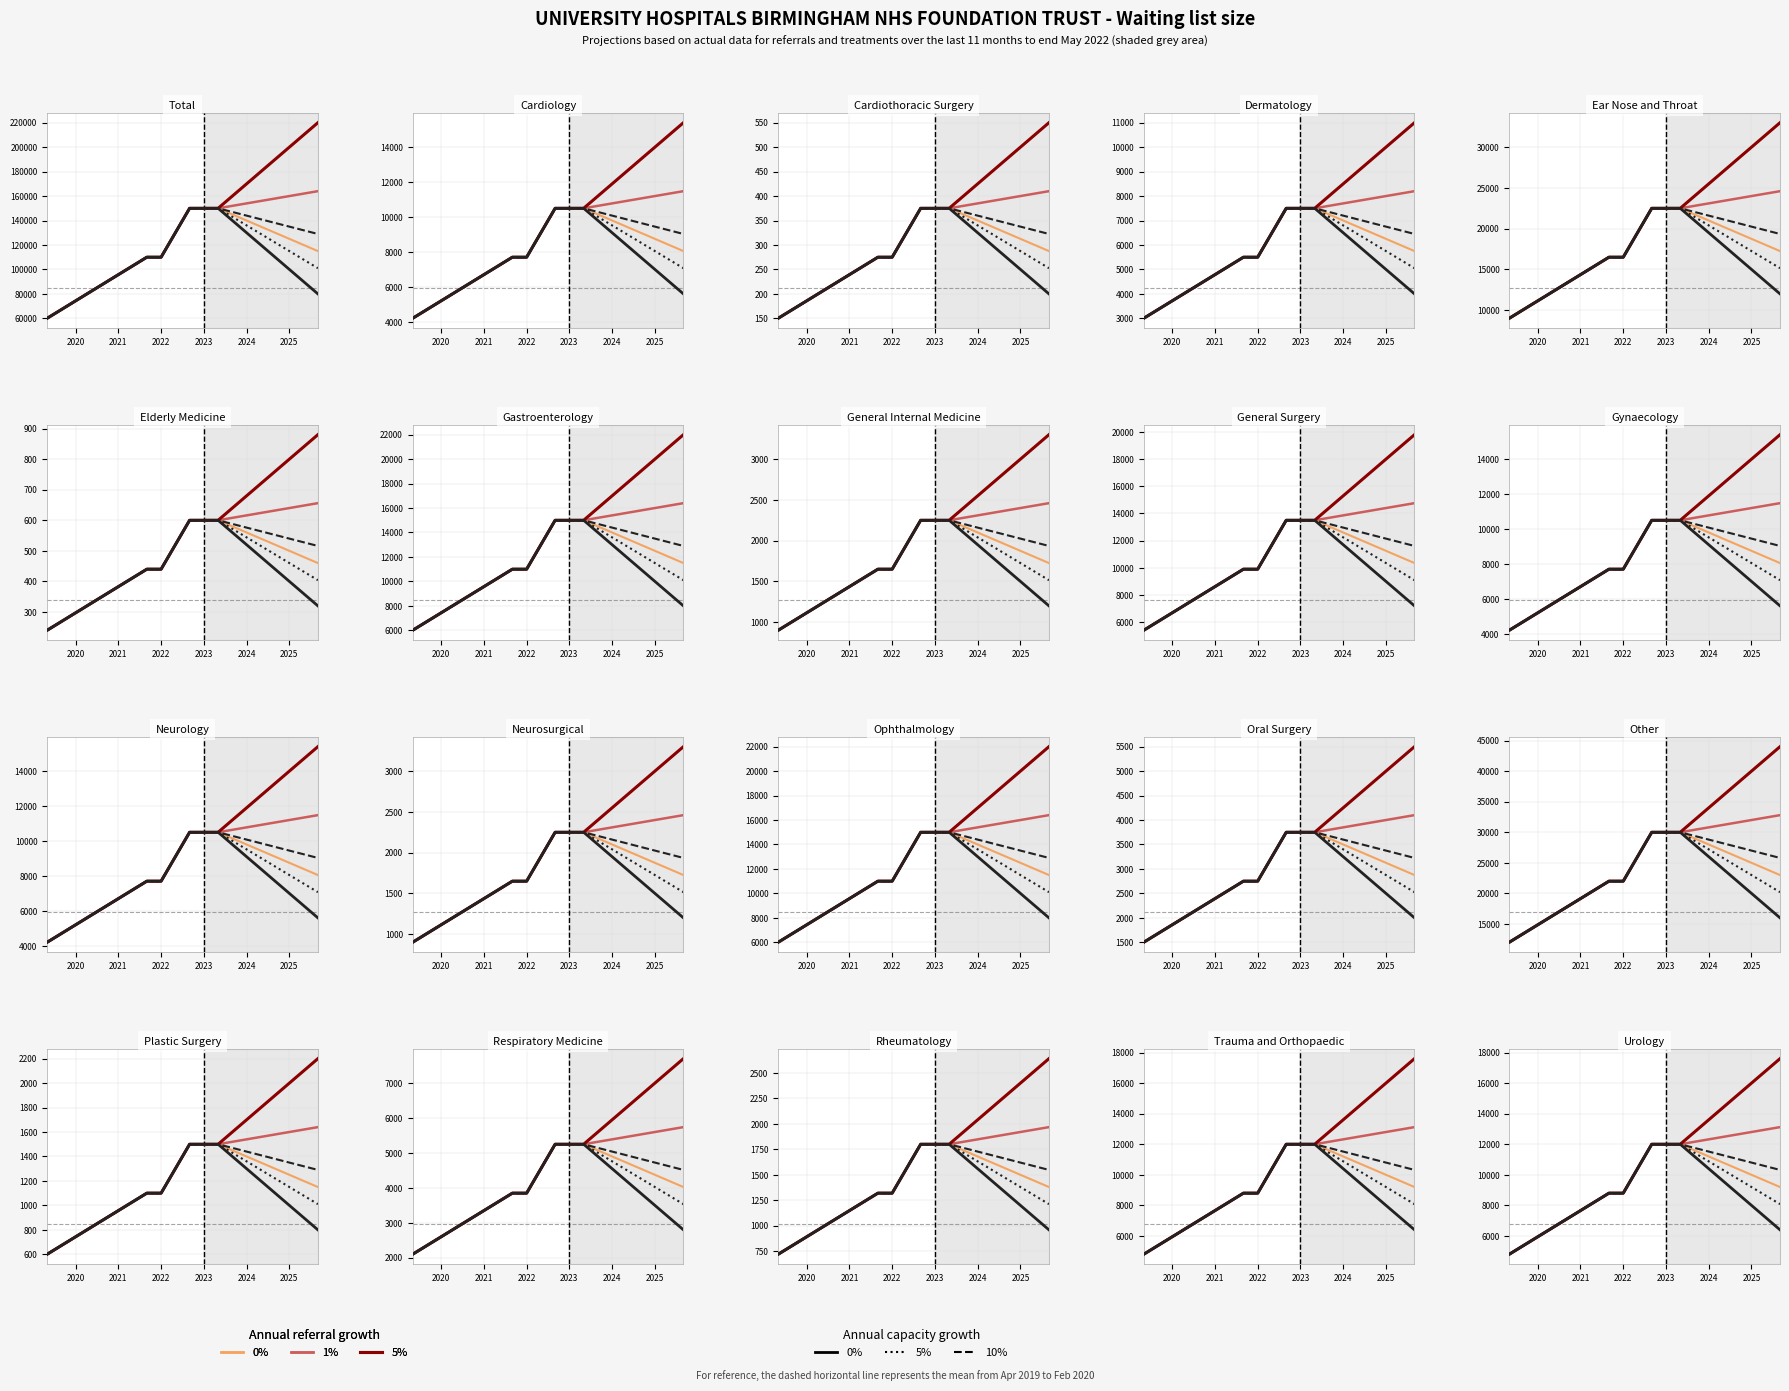

True or false: 0% ref growth, 0% cap has more than 0 points higher than both neighbors.

False